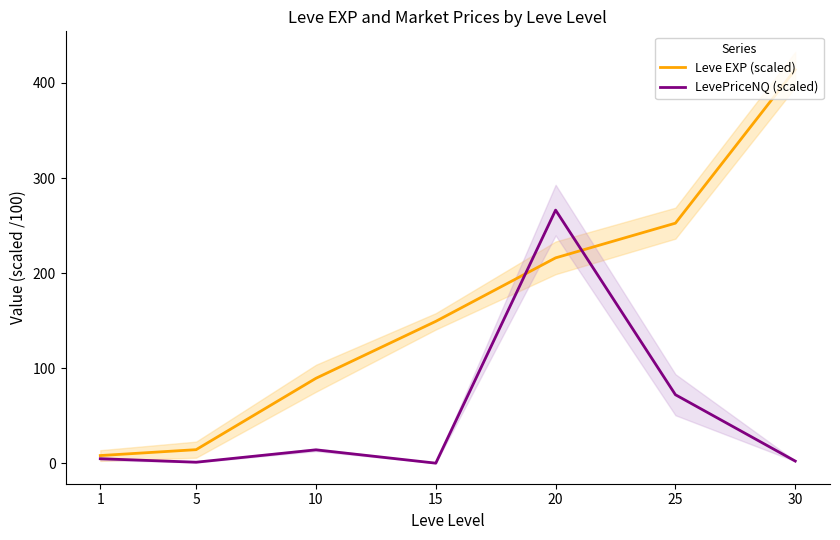

True or false: Leve EXP (scaled) and LevePriceNQ (scaled) intersect in this chart.

True